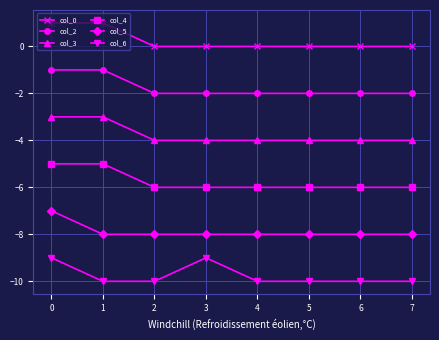

What is the total value across all series at 0?

-24